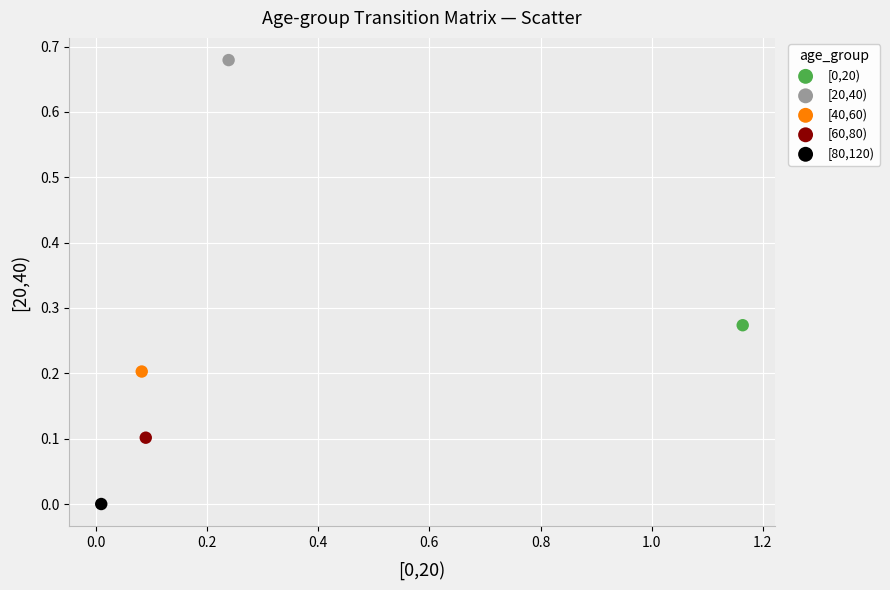

What are all the series names shown in the legend?

[0,20), [20,40), [40,60), [60,80), [80,120)